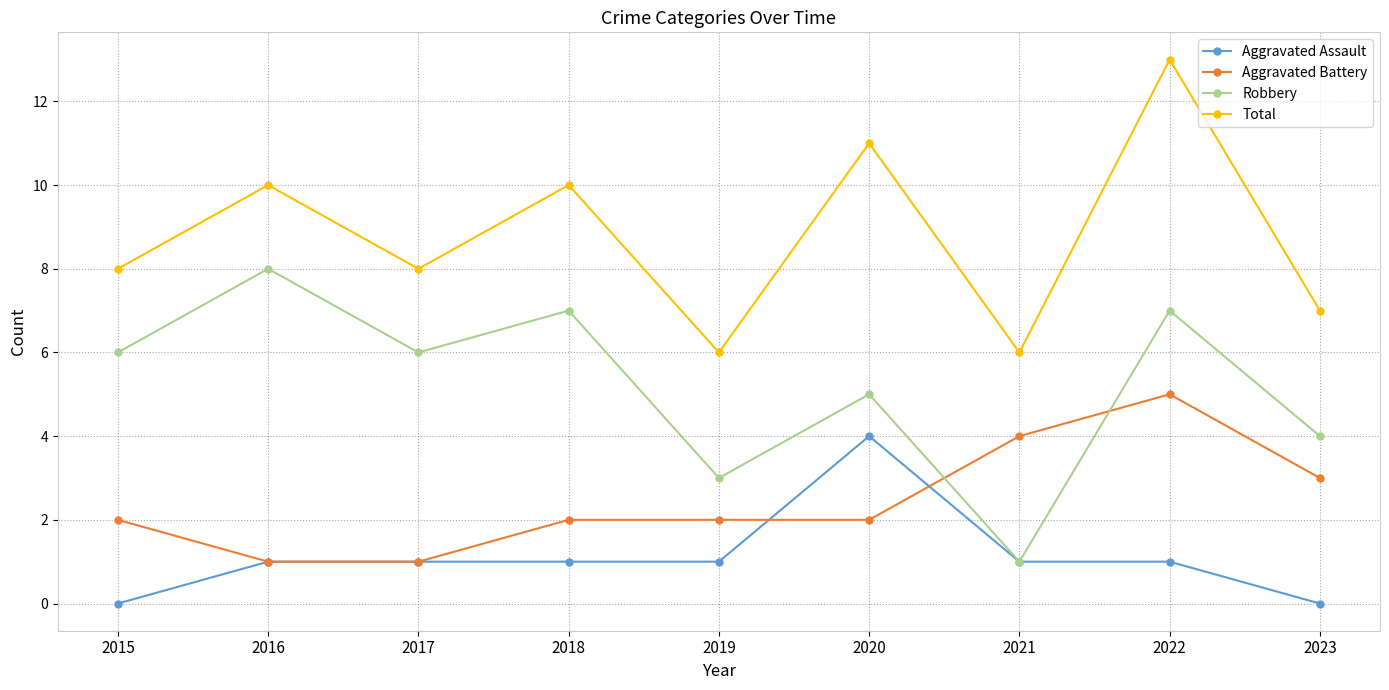

Is it true that Total equals 7 at 2023?

True